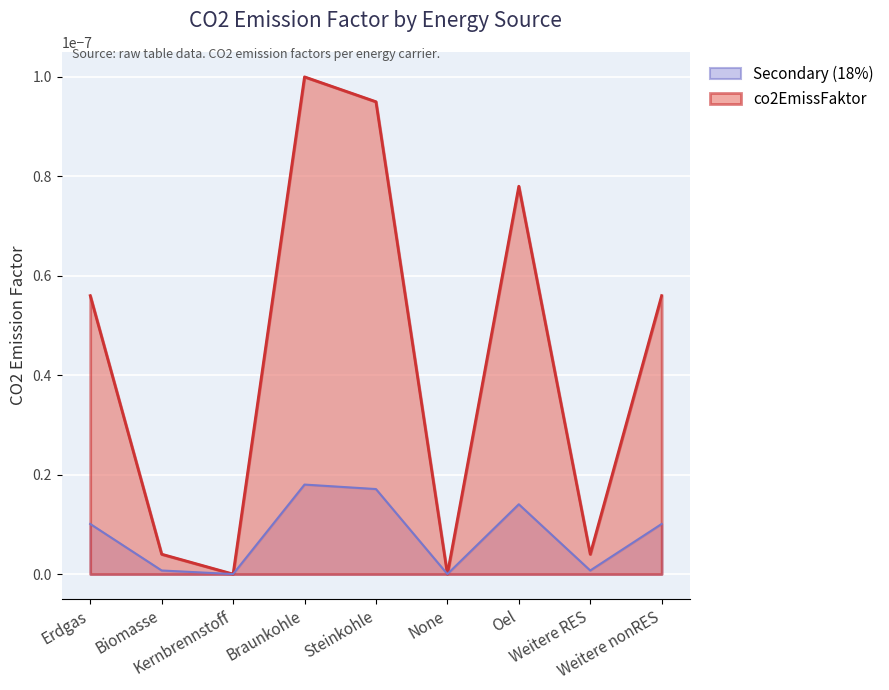

What is the label of the 6th point from the right?

Braunkohle